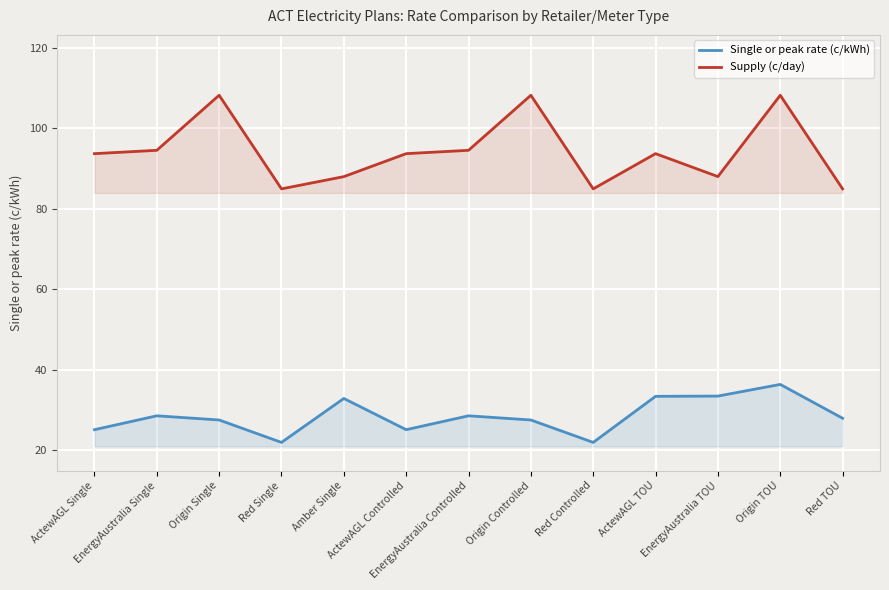

Is it true that Supply (c/day) equals 164.1 at Origin Controlled?

False